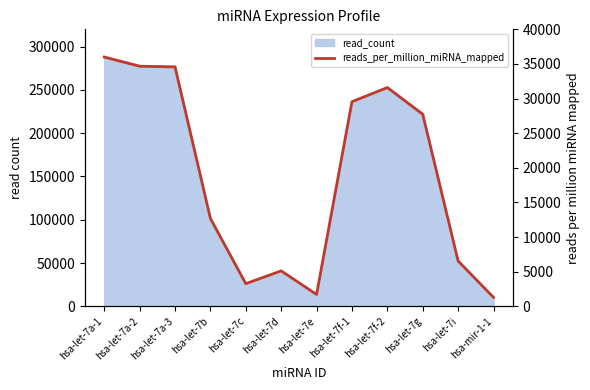

List the labels in order of value, smallest first.

hsa-mir-1-1, hsa-let-7e, hsa-let-7c, hsa-let-7d, hsa-let-7i, hsa-let-7b, hsa-let-7g, hsa-let-7f-1, hsa-let-7f-2, hsa-let-7a-3, hsa-let-7a-2, hsa-let-7a-1